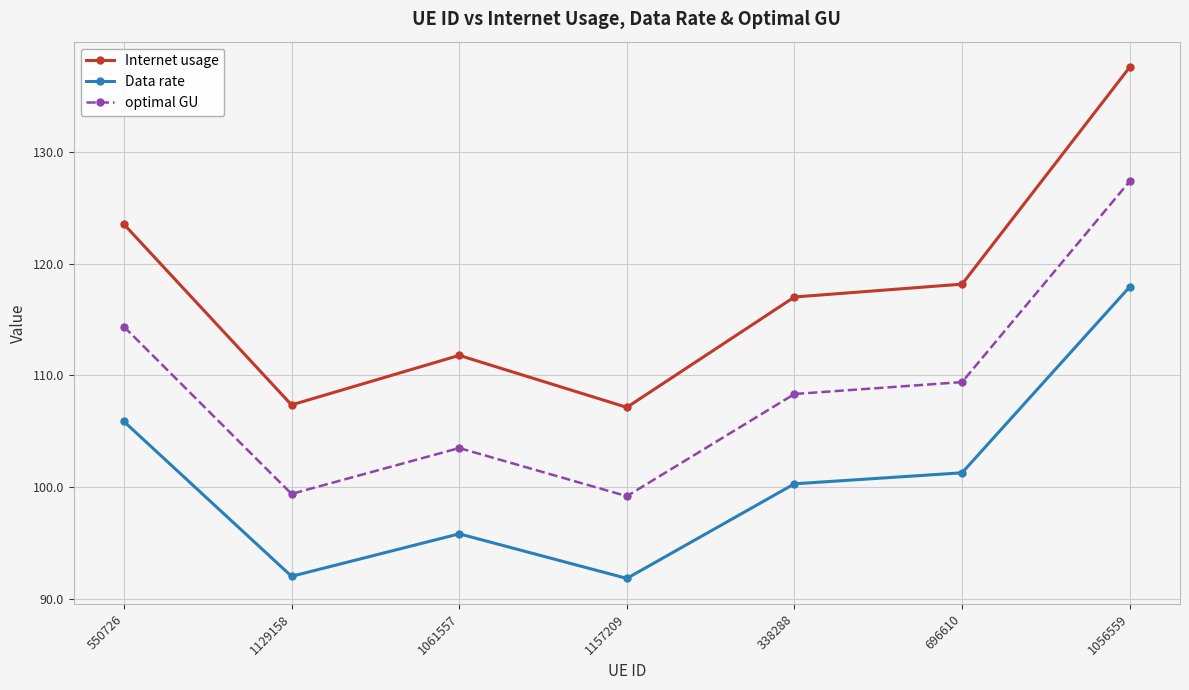

Where is the first local minimum for Data rate?

1129158